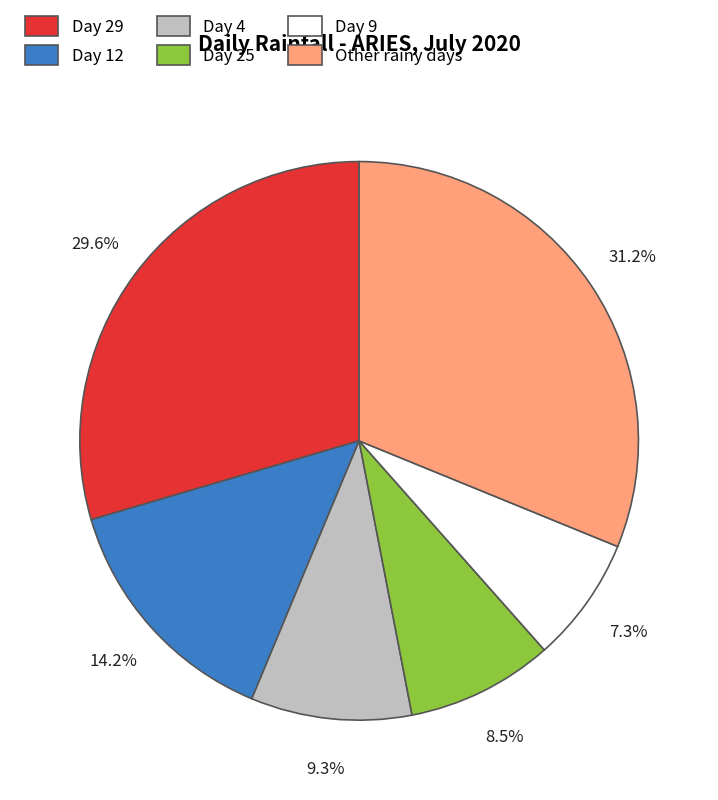

How many slices are in this pie chart?

6